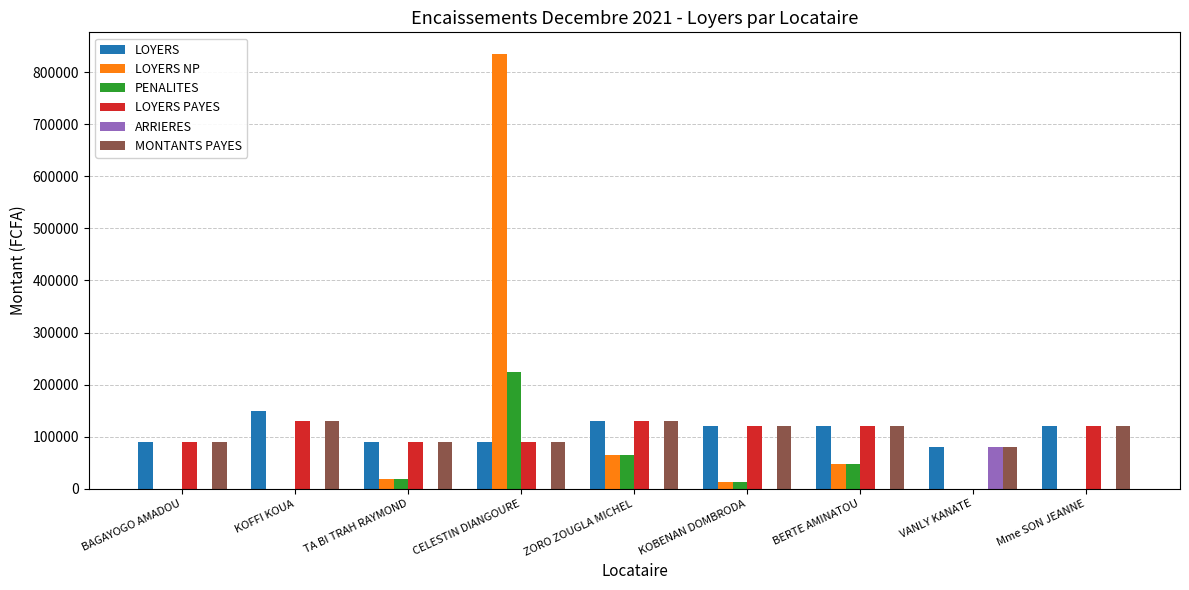

The ARRIERES series shows 80000 at VANLY KANATE. True or false?

True